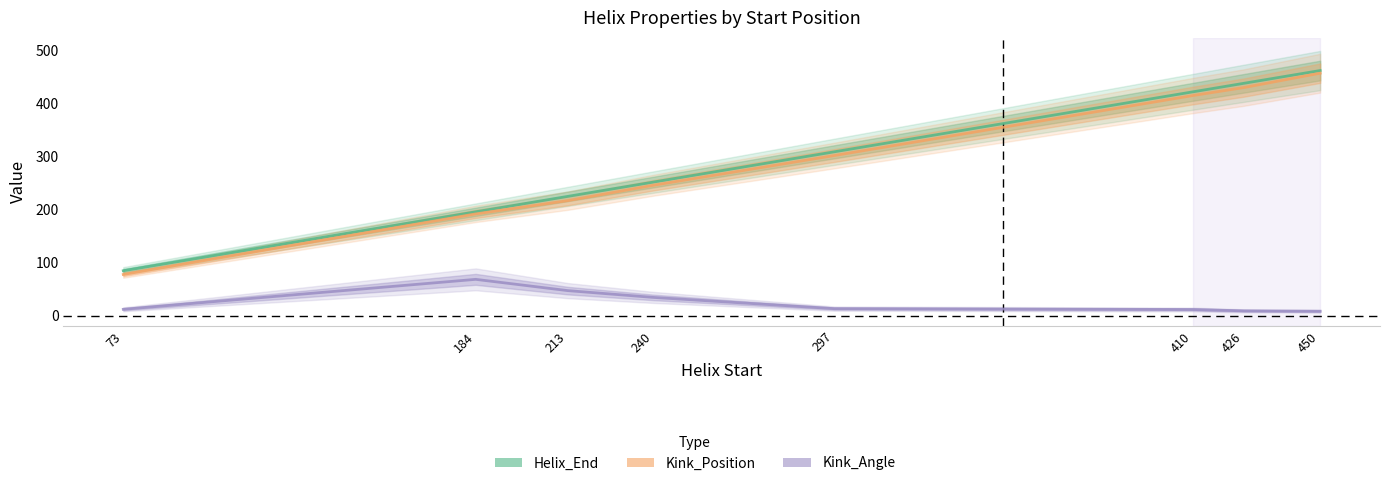

Reading right to left, extract all data points from this chart.

Helix_End: 462.0	438.0	422.0	309.0	252.0	225.0	196.0	85.0
Kink_Position: 457.0	430.0	415.0	302.0	246.0	217.0	192.0	78.0
Kink_Angle: 8.7	9.5	12.0	13.6	34.7	47.6	68.8	12.4